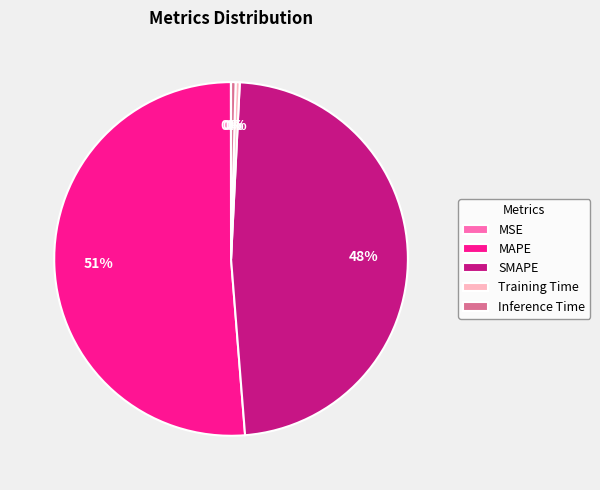

Do MAPE and Inference Time together represent more than half of the pie?

Yes